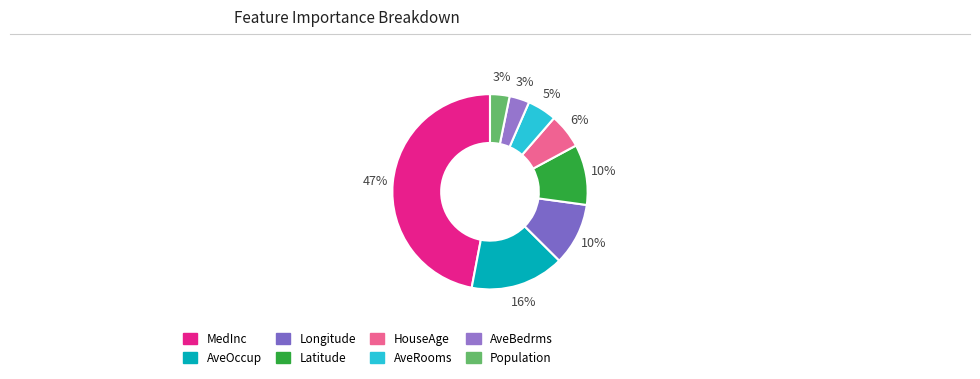

What is the largest slice in the pie chart?

MedInc